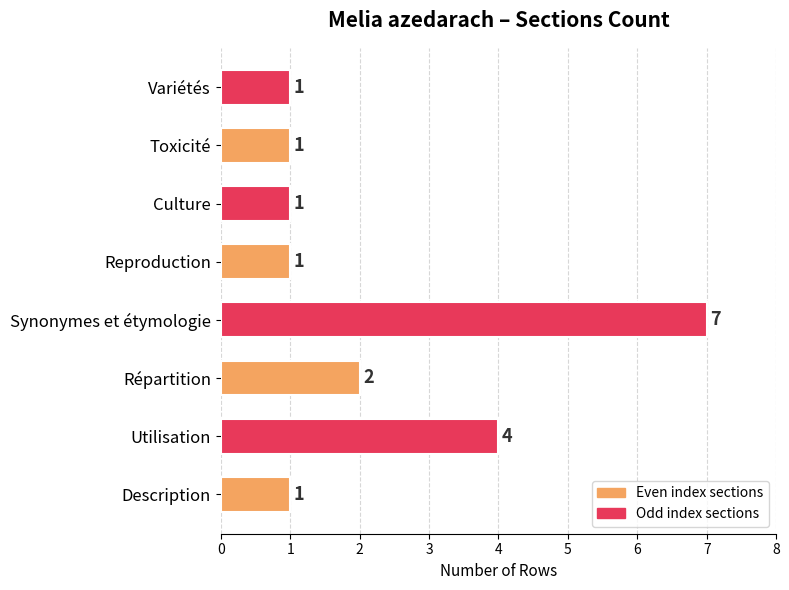

Is it true that the value at Culture is 2?

False